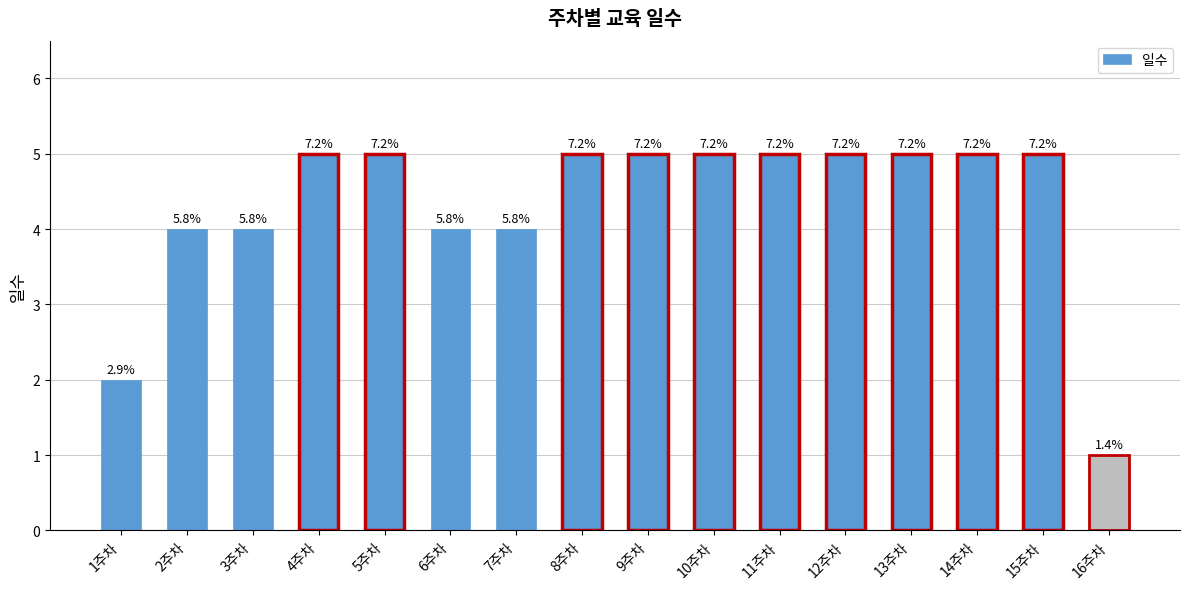

How many values are below 5?

6